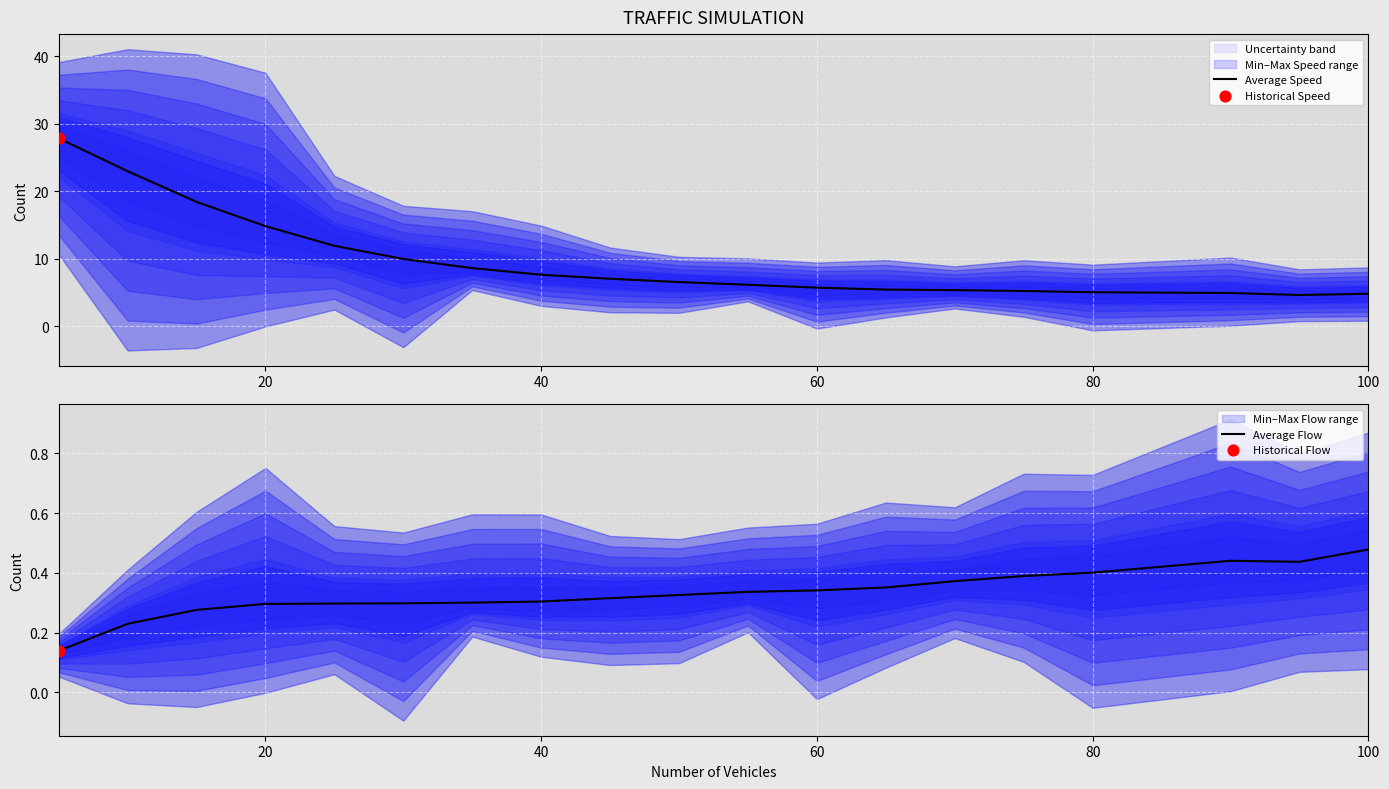

At how many categories does at least one series exceed 25?

1